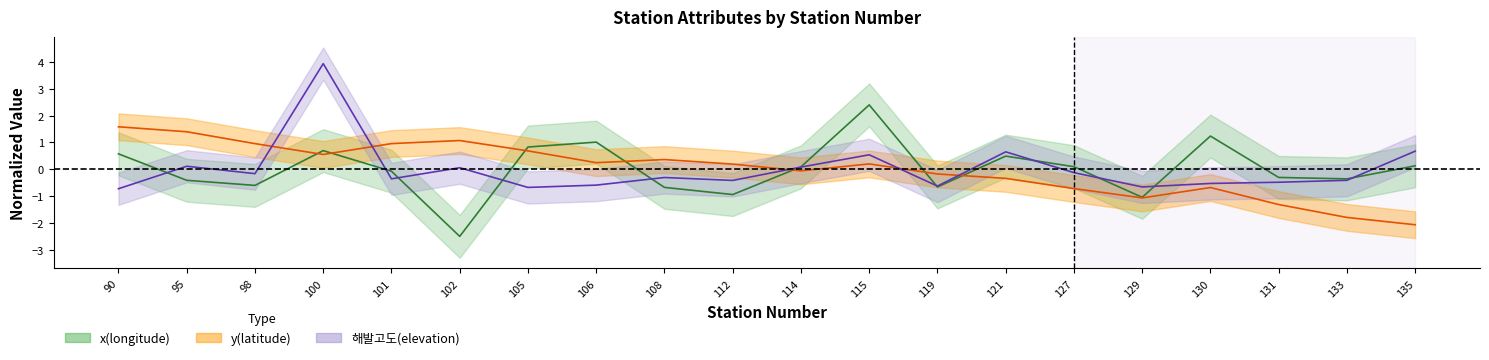

Where is y(latitude) nearest to the value 0?

114